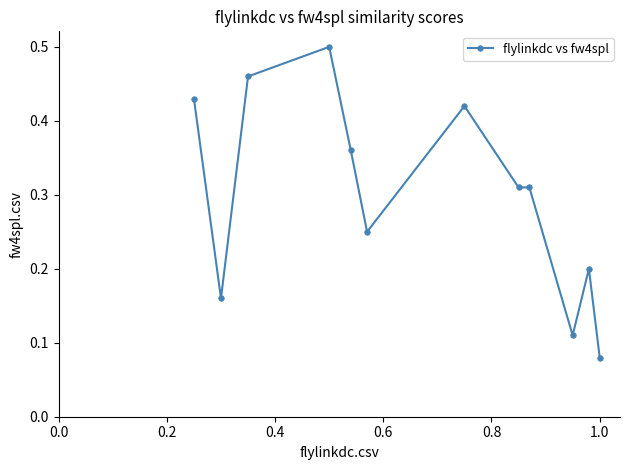

How many values are between 0 and 1?

12